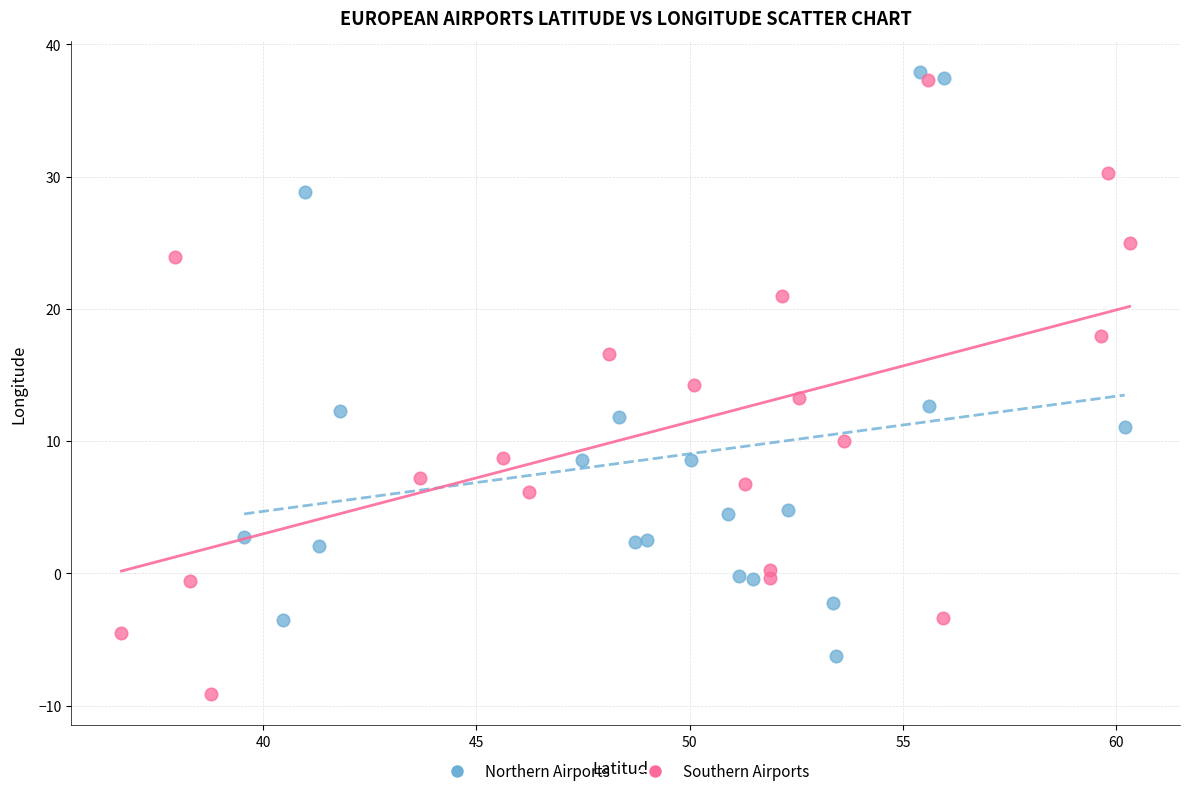

What are all the series names shown in the legend?

Northern Airports, Southern Airports